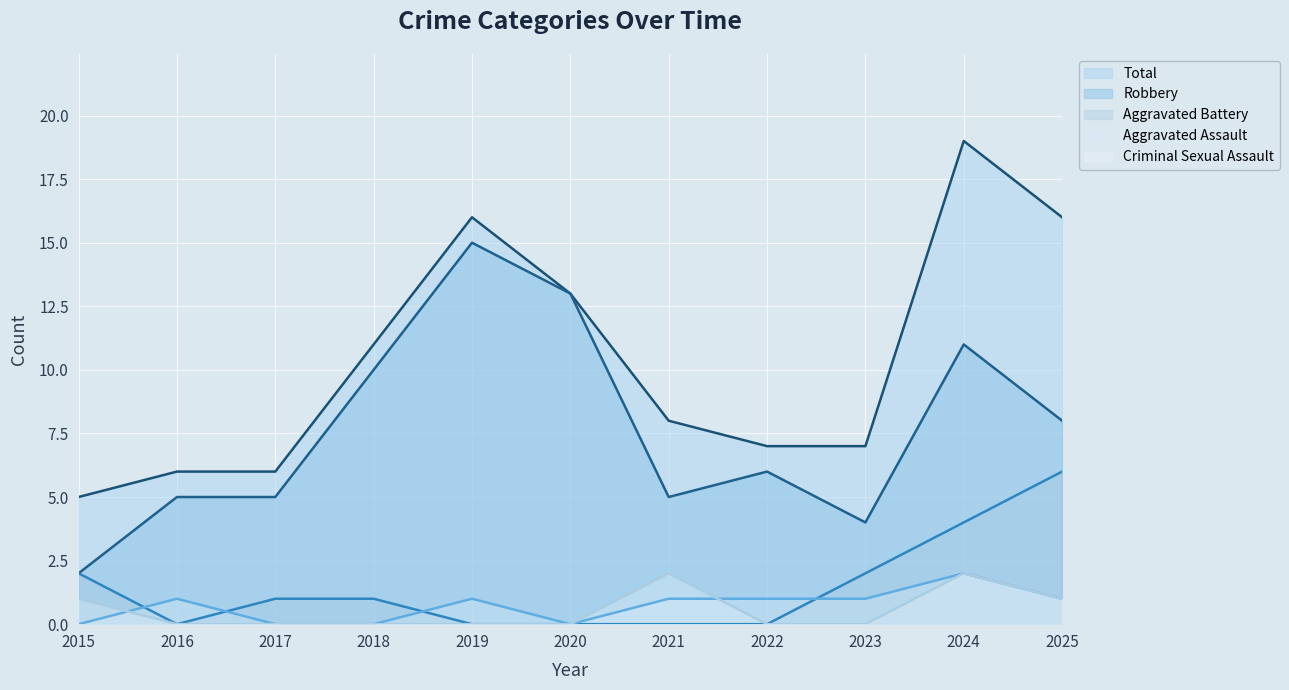

How many values in the Aggravated Assault series exceed 1?

1